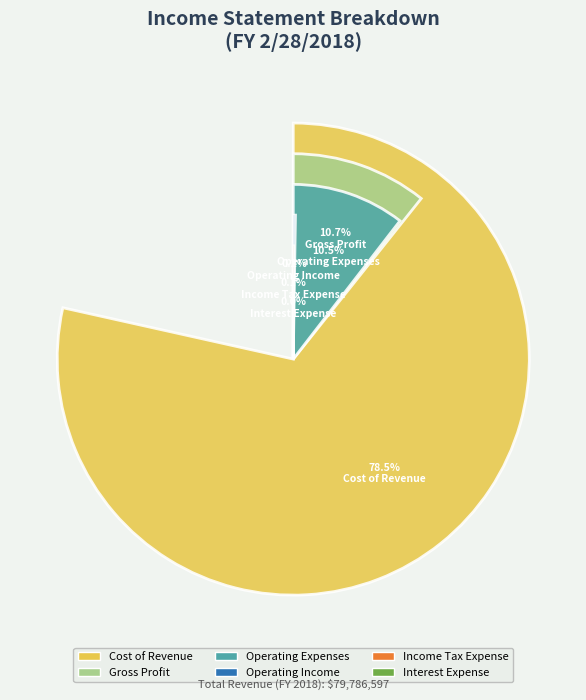

Does any single category account for the majority?

Yes